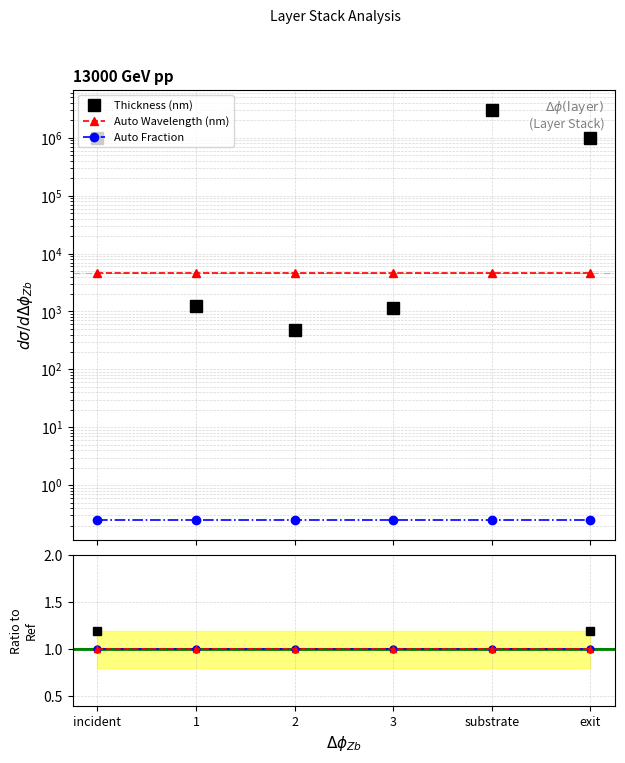

What are all the series names shown in the legend?

Thickness (nm), Auto Wavelength (nm), Auto Fraction